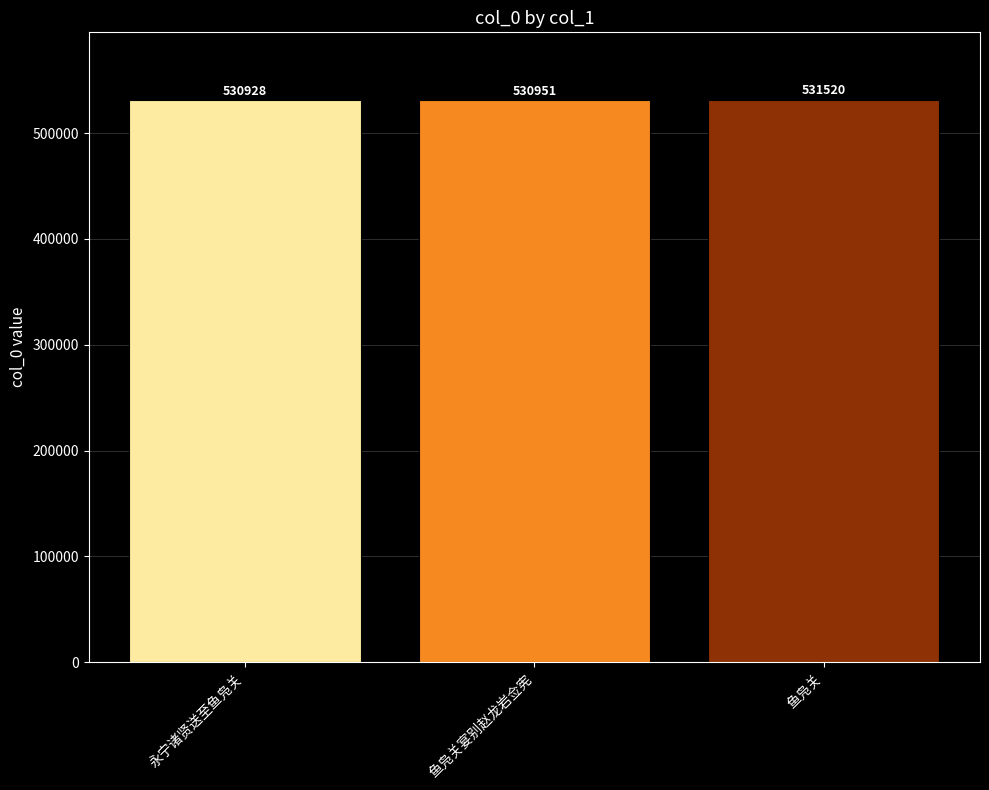

What is the greatest value displayed?

531520